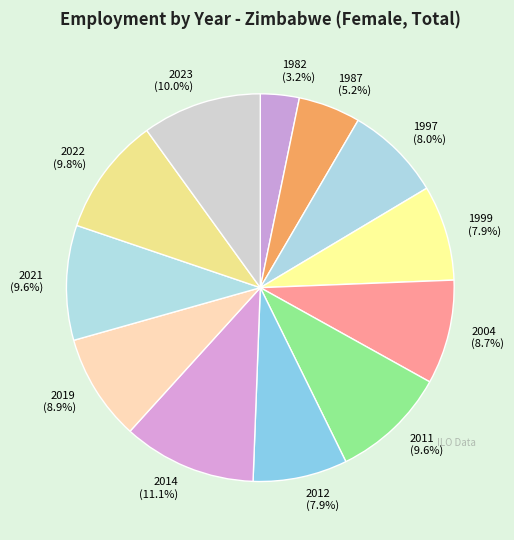

Is 1987 the majority of the pie?

No